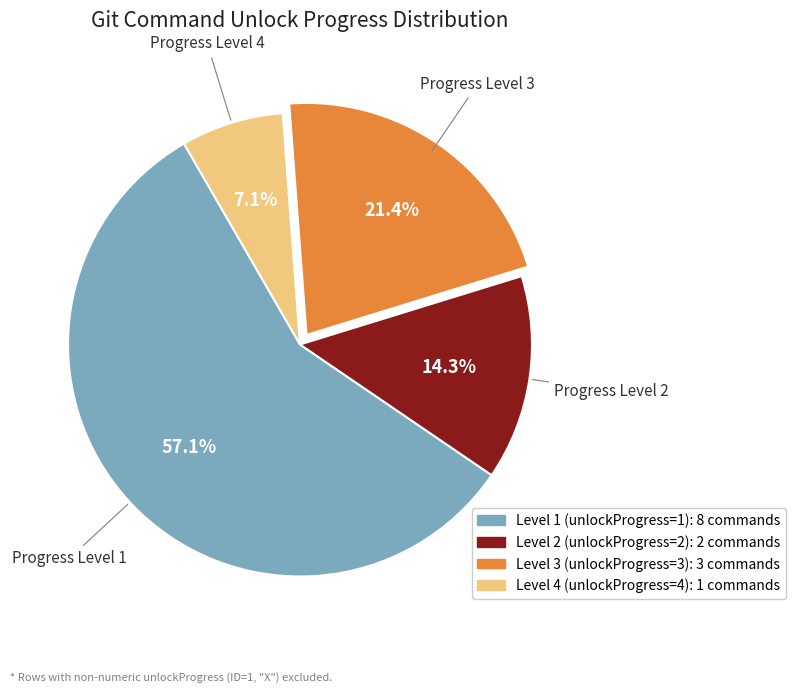

Is there a majority slice in this chart?

Yes